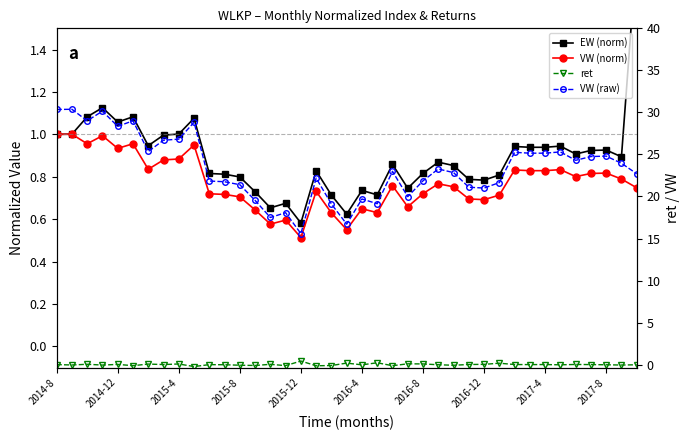

What is the sum of the EW (norm) values at 2016-8 and 2016-12?

1.6